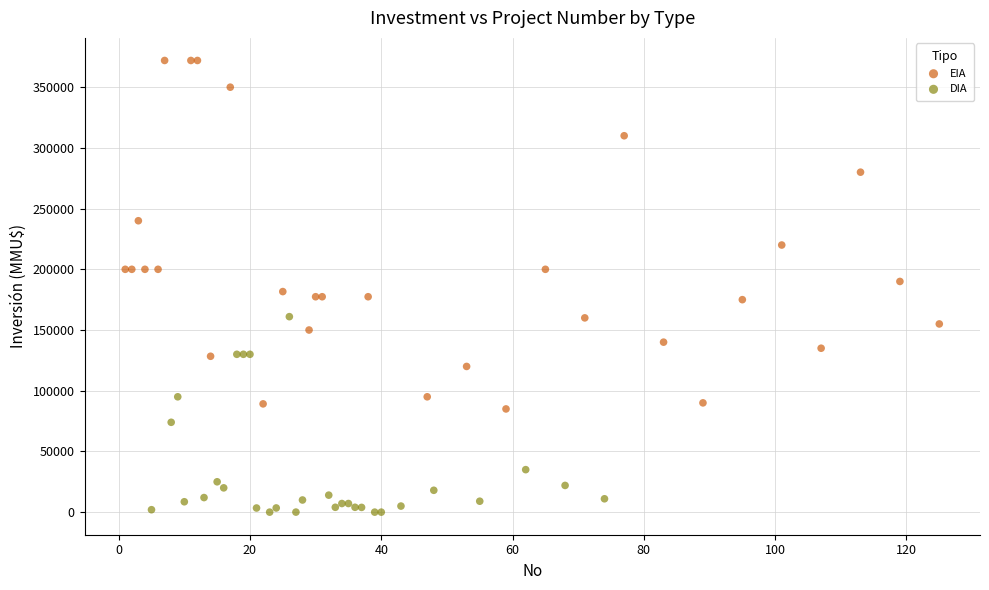

Which series reaches the minimum Y coordinate?

DIA